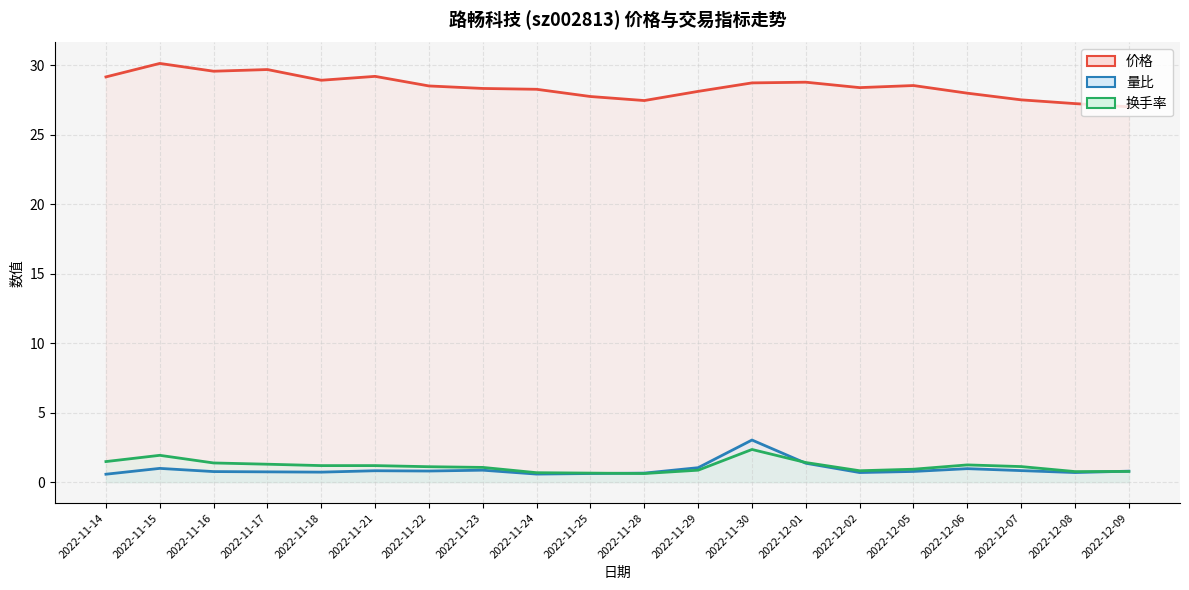

Reading left to right, extract all data points from this chart.

价格: 2022-11-14=29.1	2022-11-15=30.1	2022-11-16=29.6	2022-11-17=29.7	2022-11-18=28.9	2022-11-21=29.2	2022-11-22=28.5	2022-11-23=28.3	2022-11-24=28.3	2022-11-25=27.7	2022-11-28=27.4	2022-11-29=28.1	2022-11-30=28.7	2022-12-01=28.8	2022-12-02=28.4	2022-12-05=28.5	2022-12-06=28.0	2022-12-07=27.5	2022-12-08=27.2	2022-12-09=27.0
量比: 2022-11-14=0.6	2022-11-15=1.0	2022-11-16=0.8	2022-11-17=0.7	2022-11-18=0.7	2022-11-21=0.8	2022-11-22=0.8	2022-11-23=0.9	2022-11-24=0.6	2022-11-25=0.6	2022-11-28=0.7	2022-11-29=1.0	2022-11-30=3.0	2022-12-01=1.4	2022-12-02=0.7	2022-12-05=0.8	2022-12-06=1.0	2022-12-07=0.8	2022-12-08=0.7	2022-12-09=0.8
换手率: 2022-11-14=1.5	2022-11-15=1.9	2022-11-16=1.4	2022-11-17=1.3	2022-11-18=1.2	2022-11-21=1.2	2022-11-22=1.1	2022-11-23=1.1	2022-11-24=0.7	2022-11-25=0.7	2022-11-28=0.6	2022-11-29=0.9	2022-11-30=2.4	2022-12-01=1.4	2022-12-02=0.8	2022-12-05=0.9	2022-12-06=1.2	2022-12-07=1.1	2022-12-08=0.8	2022-12-09=0.8